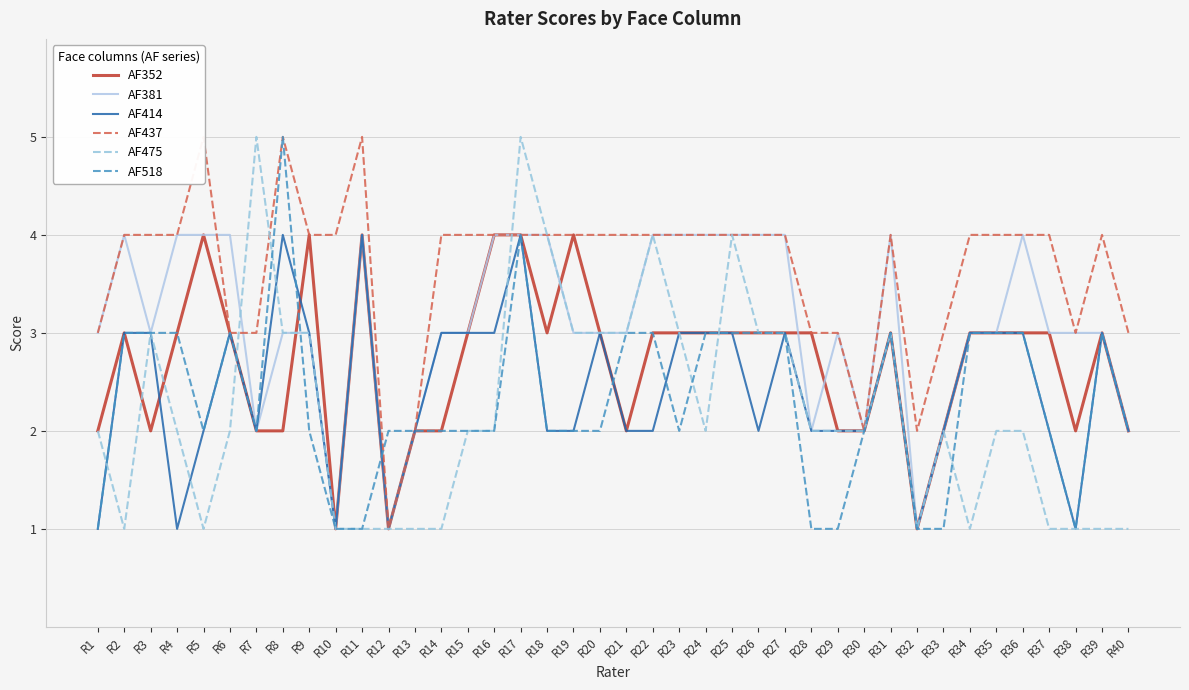

At which label is AF352 closest to 2?

R1